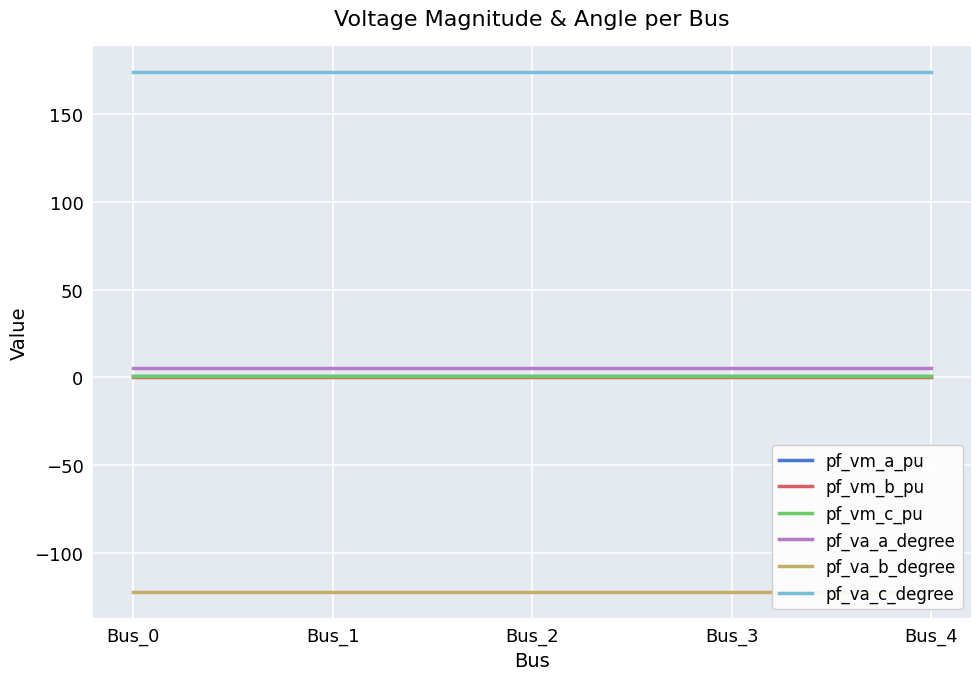

True or false: pf_va_c_degree has more than 2 interior local peaks.

False